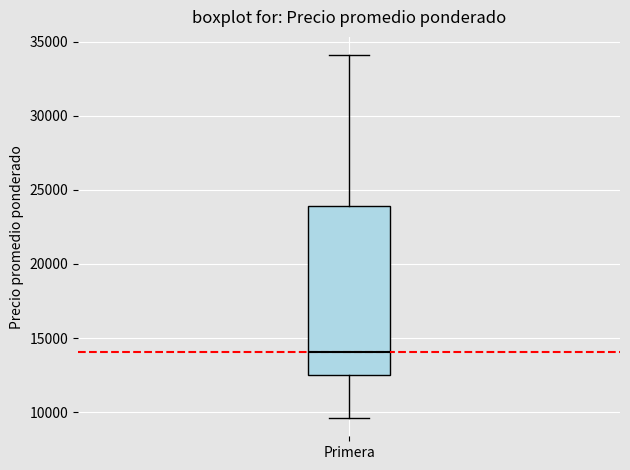

Read this box plot against the y-axis: the position of the median line, the range covered by the box, and the ends of both whiskers. The values are not printed on the chart, so give them approximately, as read against the axis.

median 14000, box 12500 to 24000, whiskers 9500 to 34000